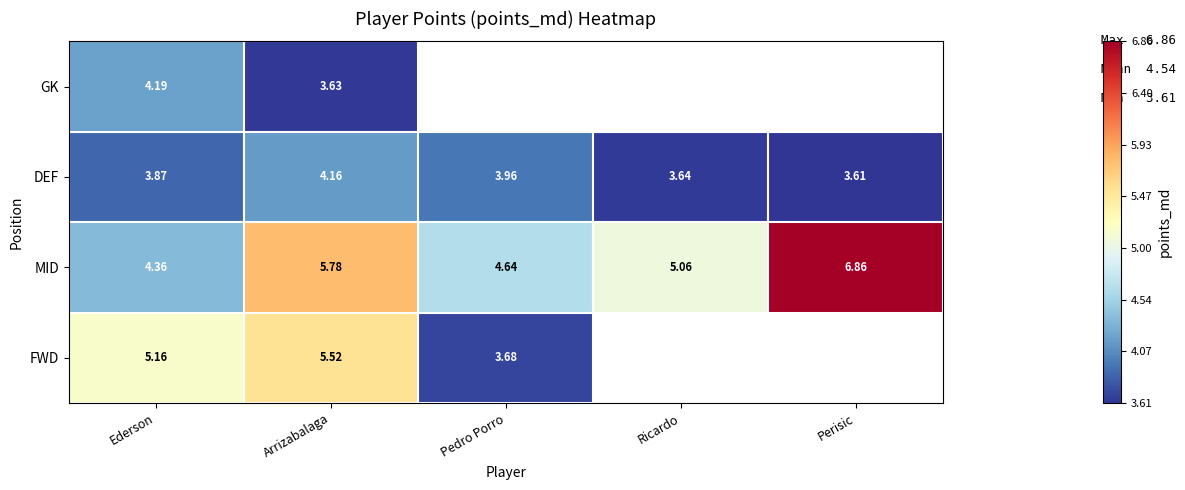

Rank the series at Arrizabalaga from lowest to highest value.

GK, DEF, FWD, MID